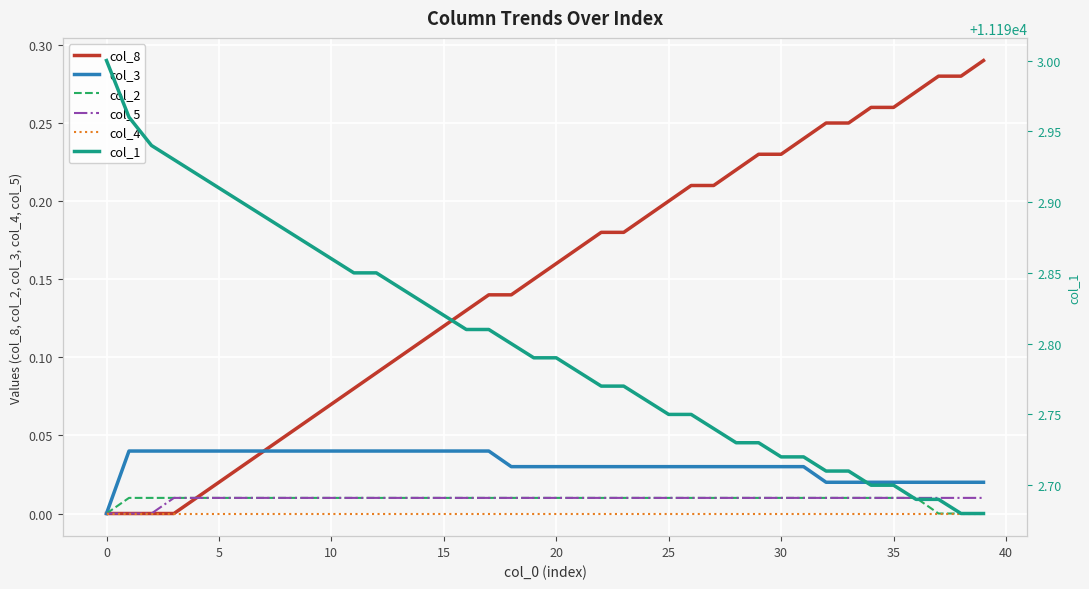

Which series has the widest spread of values?

col_1